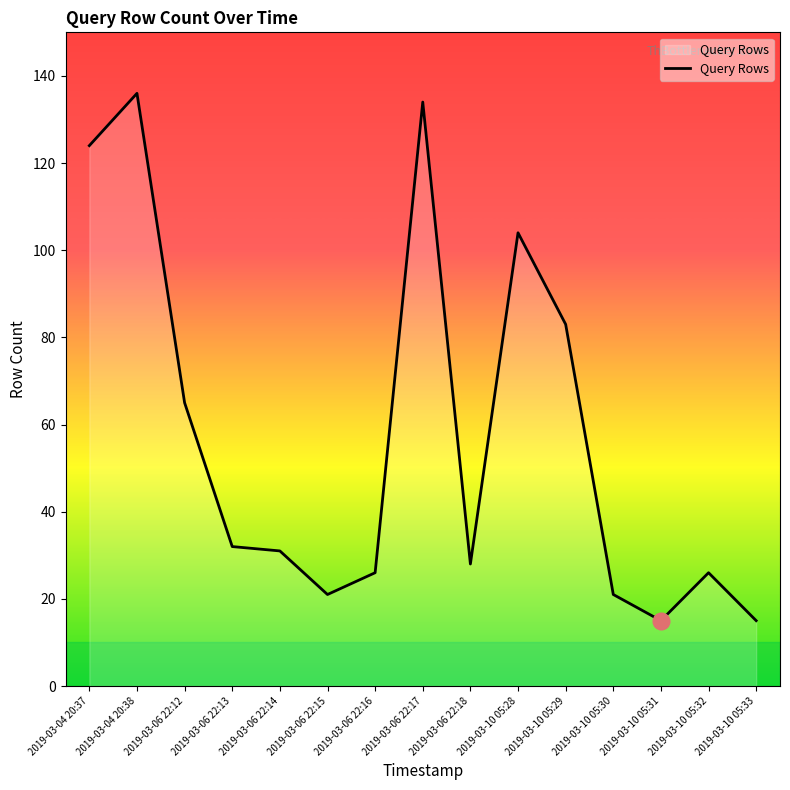

What is the maximum value shown in the chart?

136